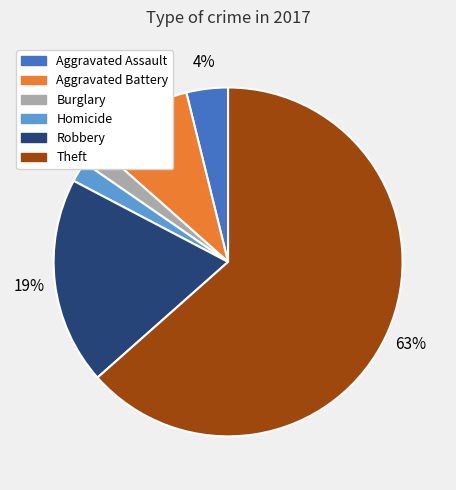

Does any single category account for the majority?

Yes